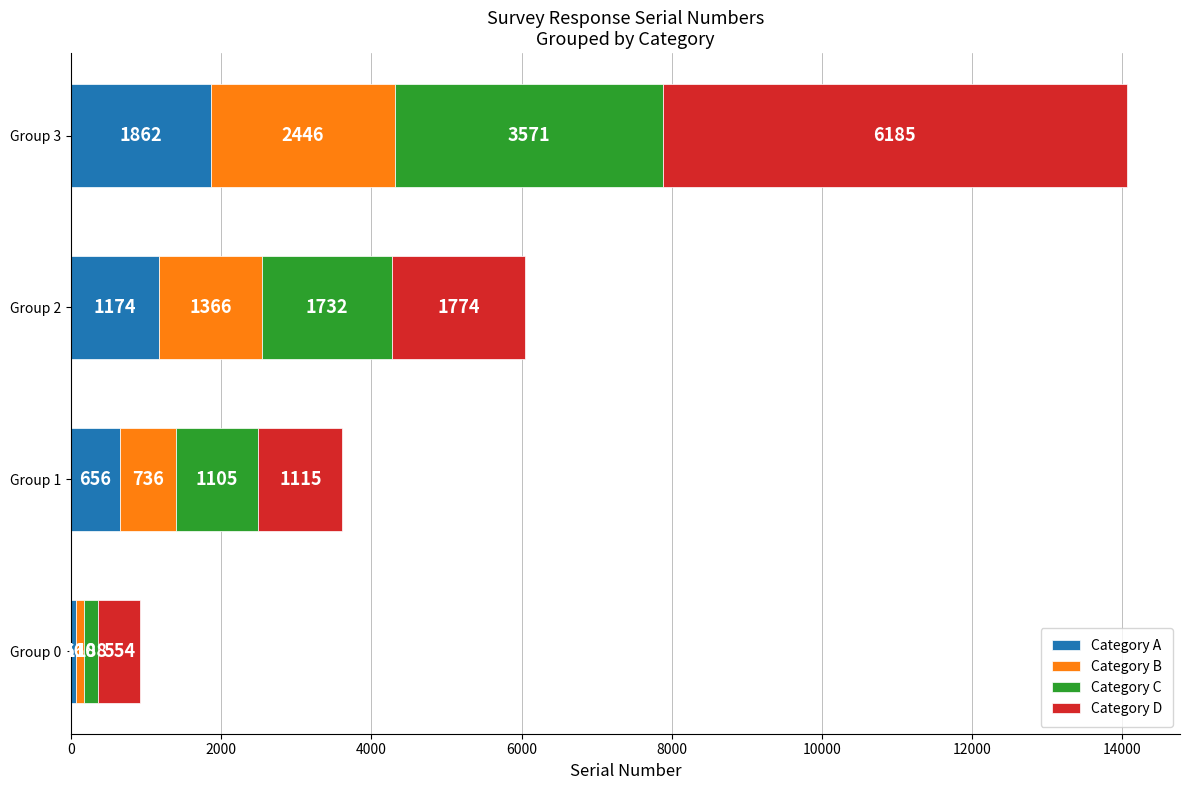

The value of Category A at Group 2 is 2028. True or false?

False